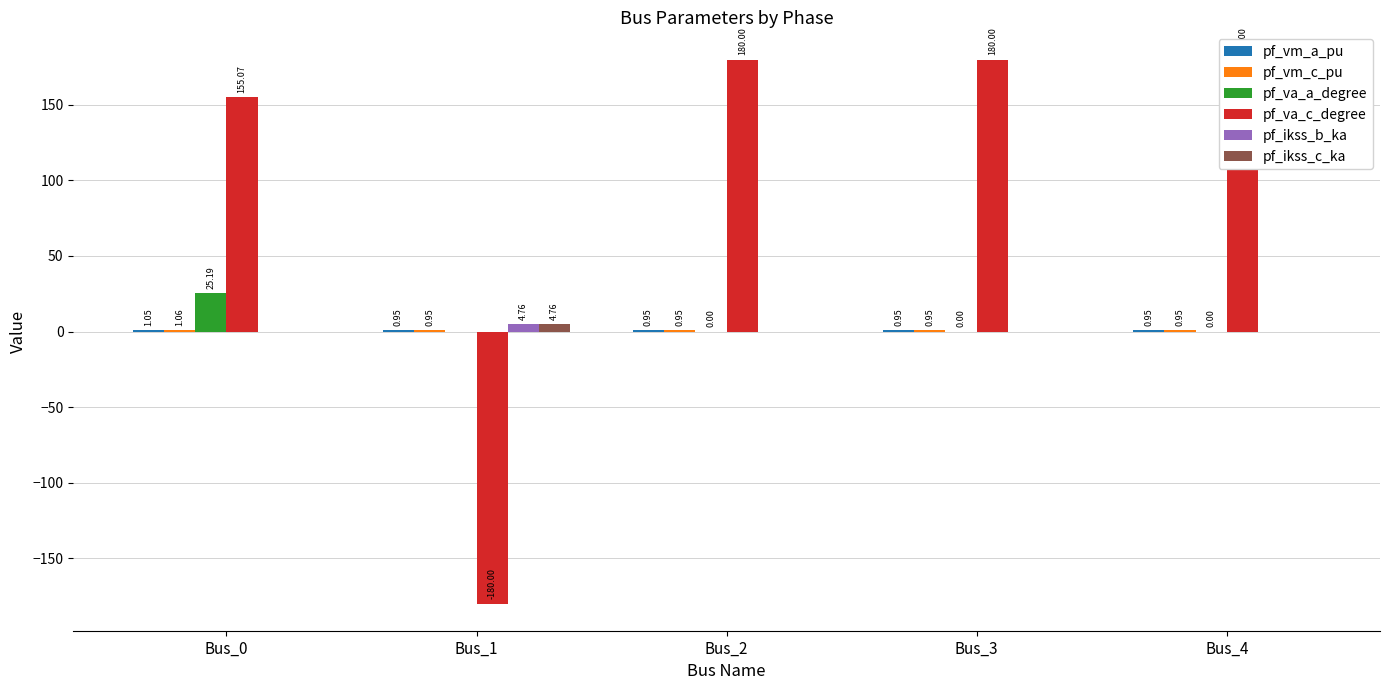

Is the value of pf_va_a_degree at Bus_4 greater than the value of pf_va_c_degree at Bus_1?

Yes